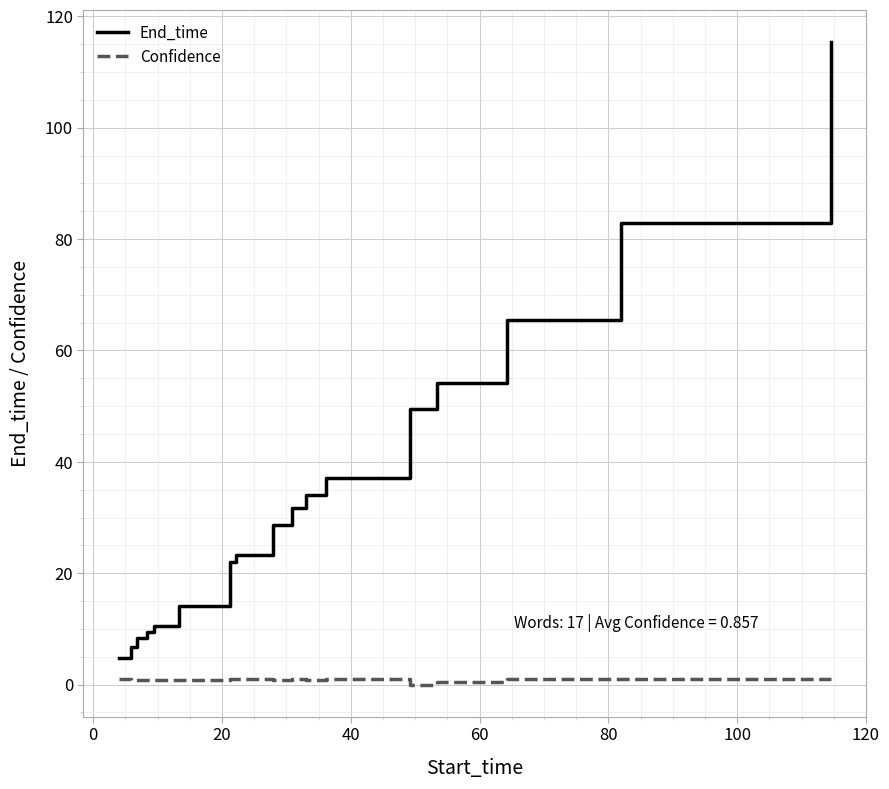

What are all the series names shown in the legend?

End_time, Confidence